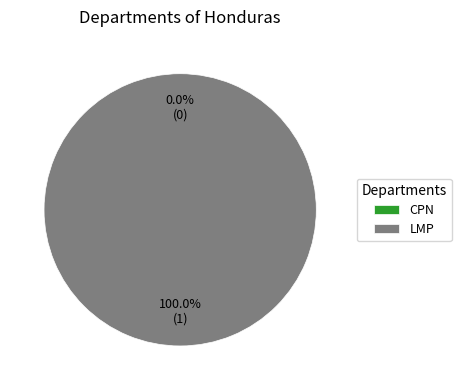

Does LMP represent more than half of the total?

Yes